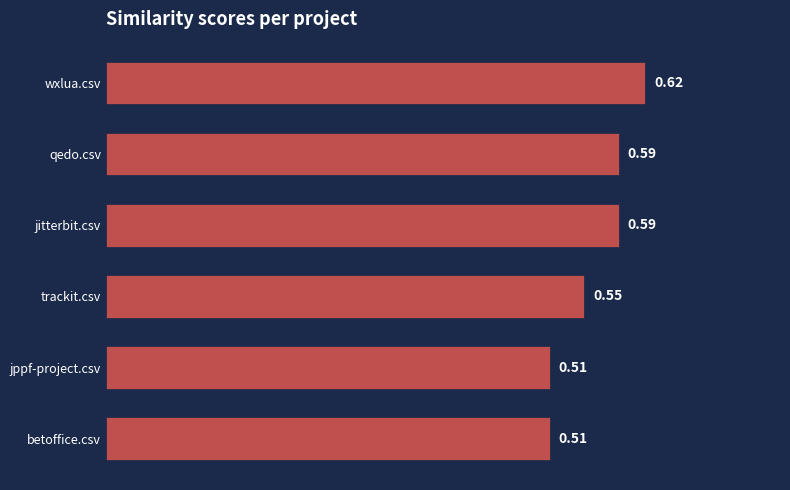

What is the sum of the values at jitterbit.csv and qedo.csv?

1.2